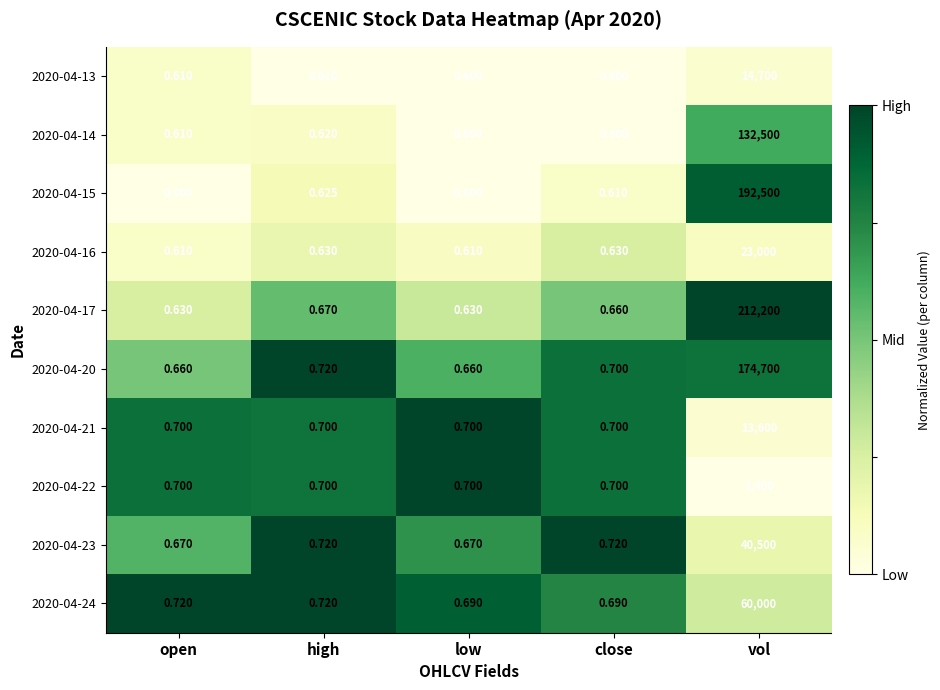

At how many categories does at least one series exceed 0?

5